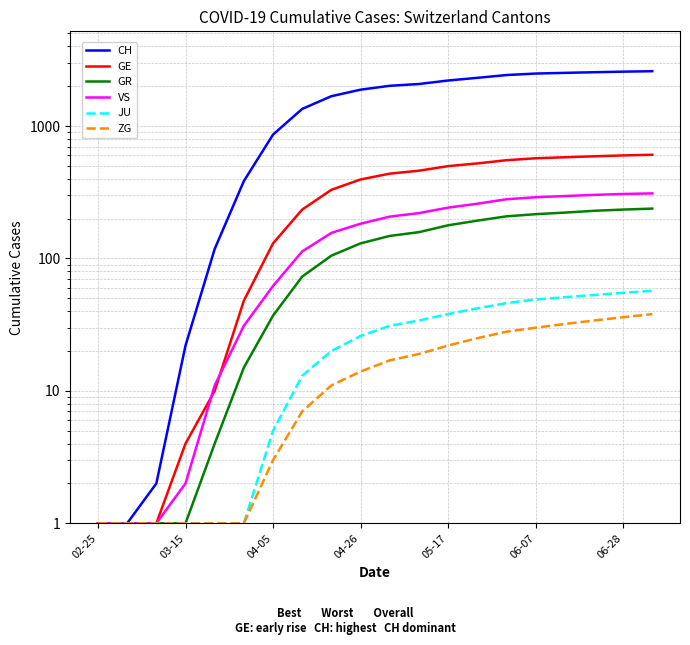

The GE series shows 944 at 06-28. True or false?

False